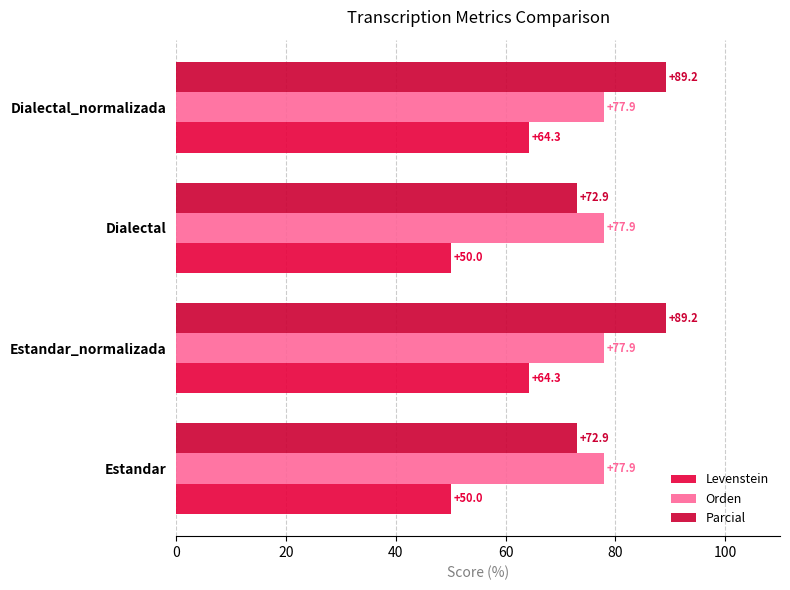

List the series in order of their peak value, highest first.

Parcial, Orden, Levenstein